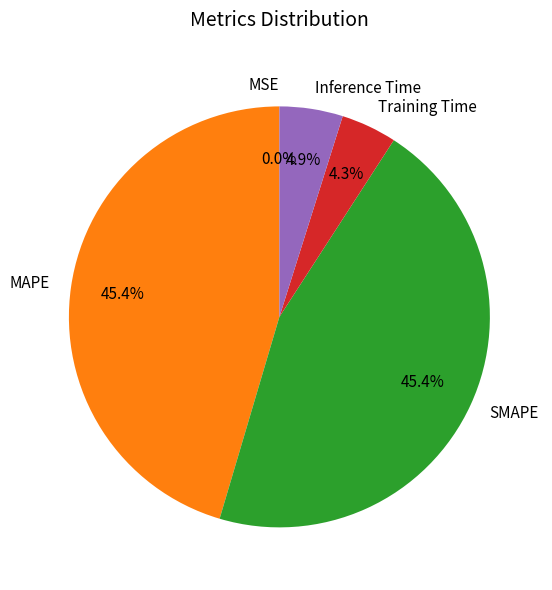

To the nearest percent, what percentage of the pie is MAPE?

45%